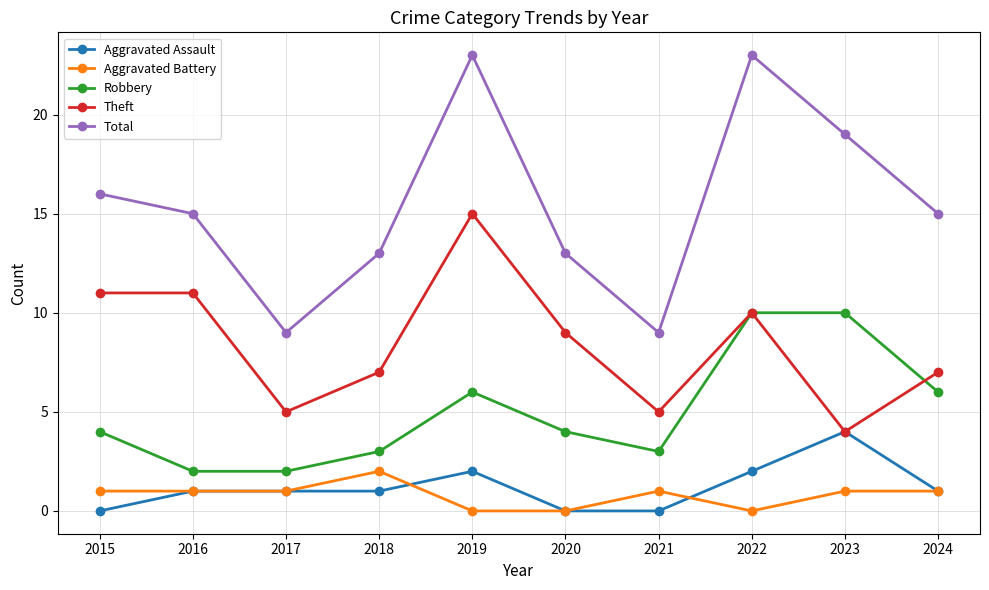

Between 2021 and 2023, which series saw the biggest shift?

Total